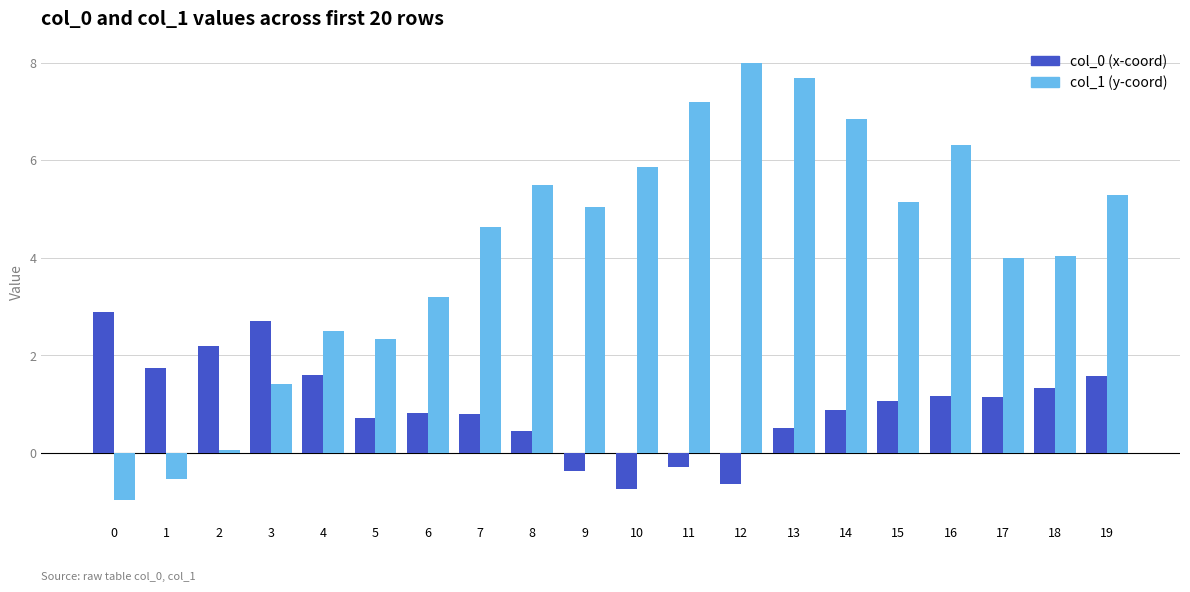

Count the number of categories in the chart.

20